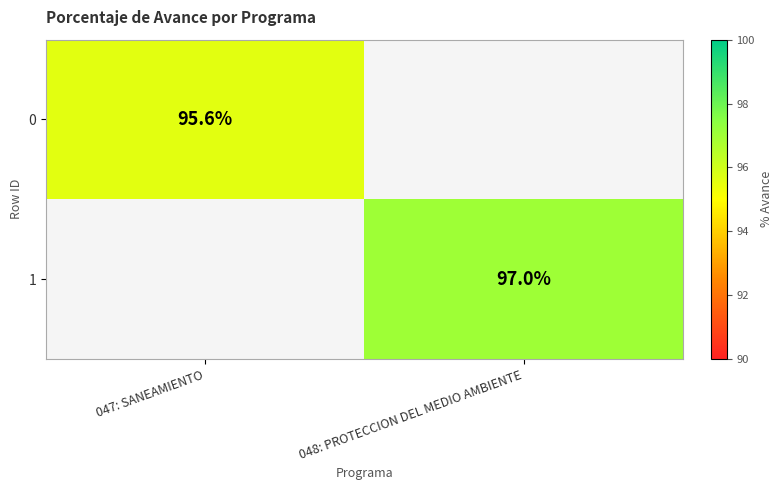

How many series are shown in this chart?

2